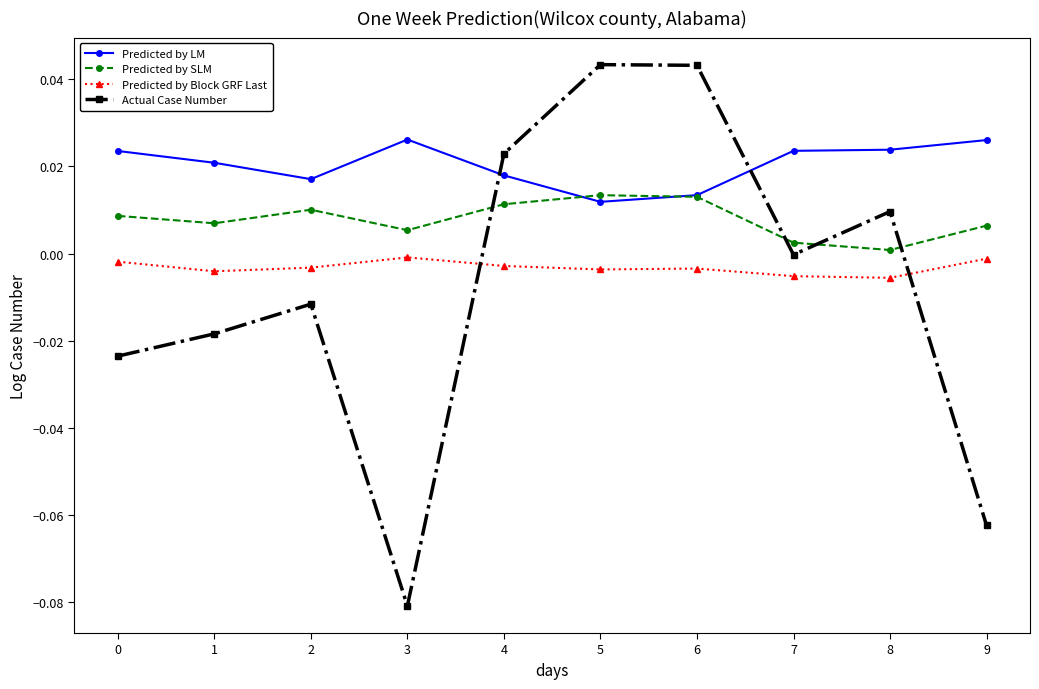

At which label is Actual Case Number closest to 0?

7